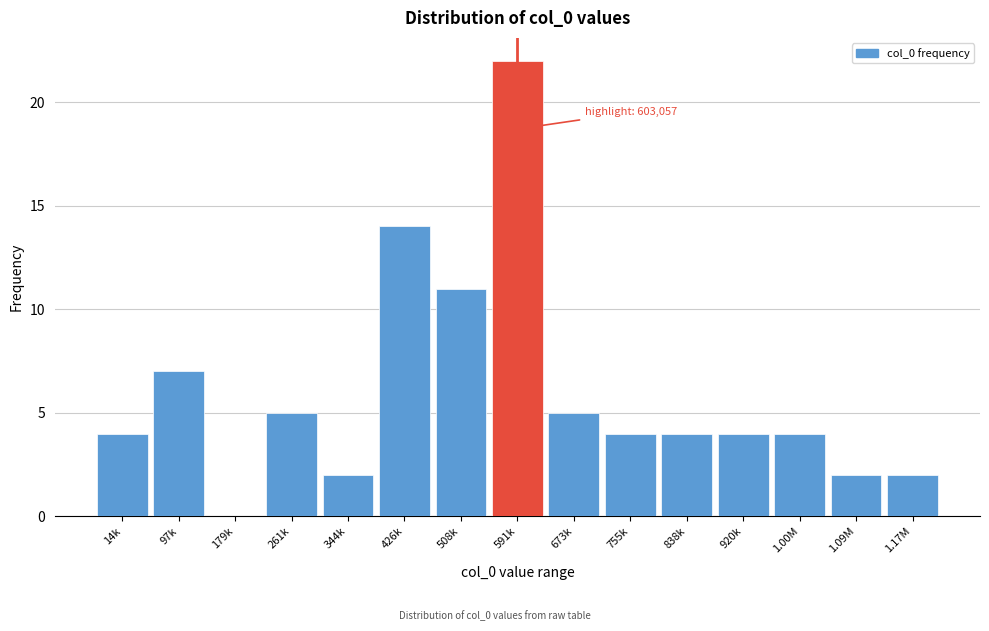

Reading left to right, list all the values displayed in this chart.

14k=4	97k=7	179k=0	261k=5	344k=2	426k=14	508k=11	591k=22	673k=5	755k=4	838k=4	920k=4	1.00M=4	1.09M=2	1.17M=2